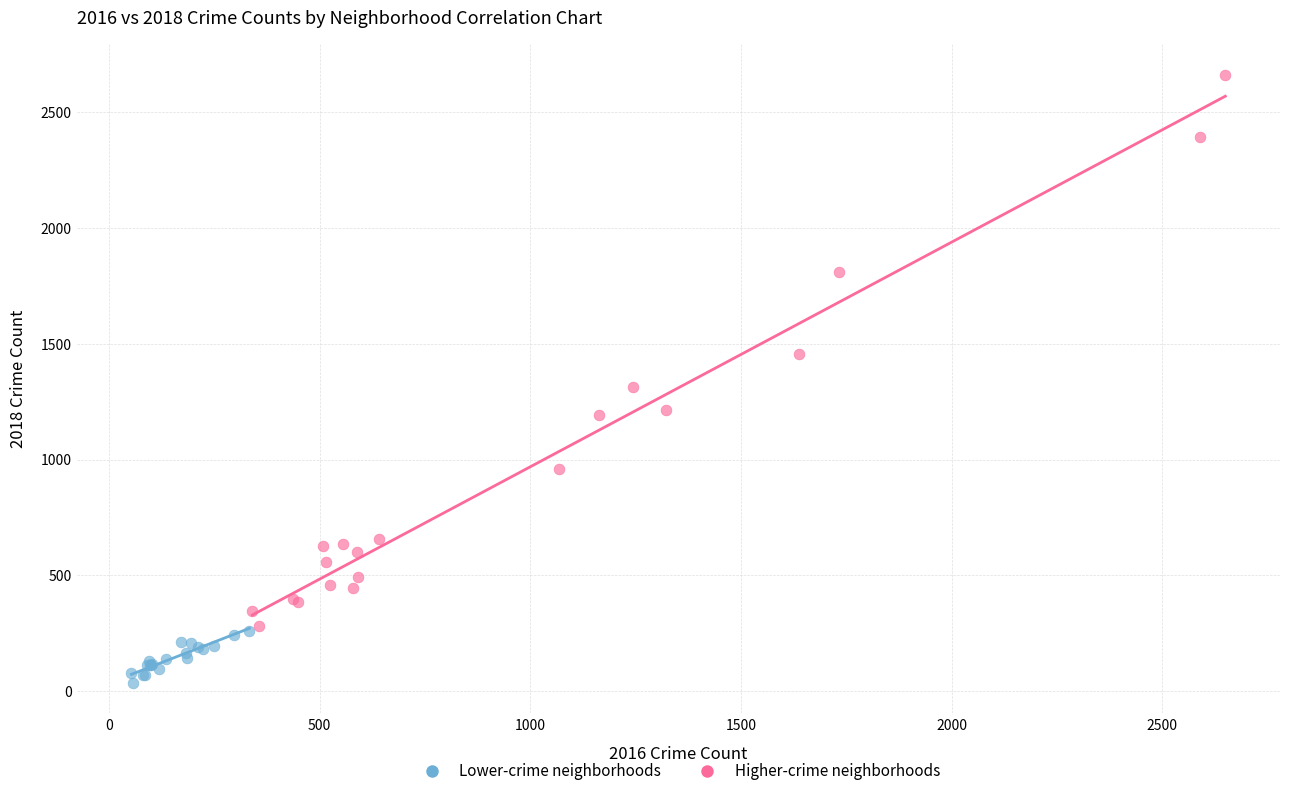

Which series has the largest Y range (max minus min)?

Higher-crime neighborhoods